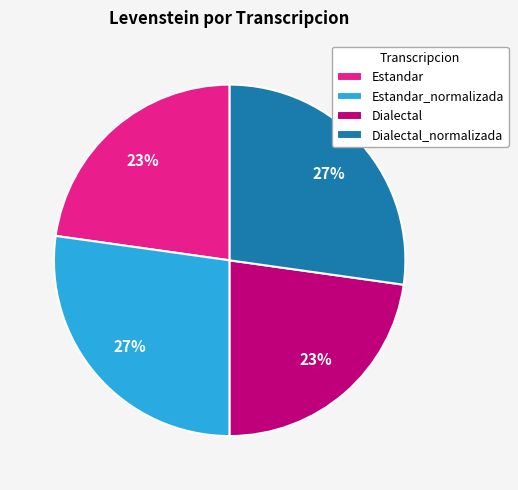

Count the number of slices in the pie.

4